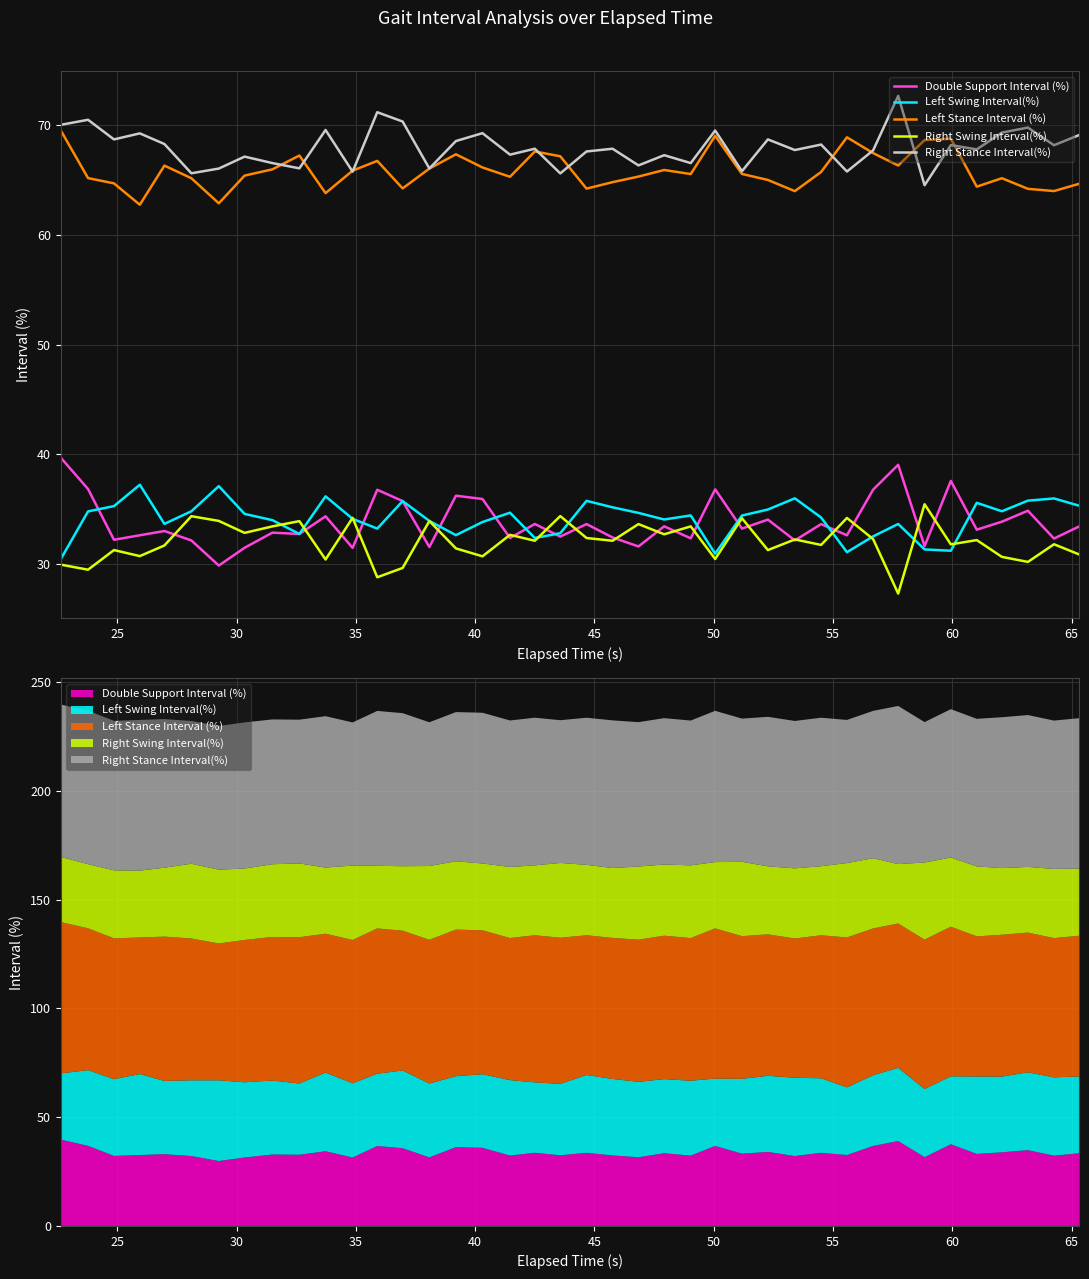

Reading right to left, extract all data points from this chart.

Double Support Interval (%): 33.4	32.3	34.9	33.9	33.1	37.6	31.6	39.0	36.8	32.6	33.6	32.1	34.0	33.2	36.8	32.3	33.4	31.6	32.4	33.6	32.5	33.6	32.4	35.9	36.2	31.6	35.7	36.8	31.5	34.4	32.7	32.9	31.5	29.9	32.1	33.0	32.6	32.2	36.8	39.7
Left Swing Interval(%): 35.3	36.0	35.8	34.8	35.6	31.2	31.3	33.6	32.5	31.1	34.2	36.0	35.0	34.4	30.9	34.4	34.1	34.7	35.2	35.8	32.8	32.4	34.7	33.8	32.6	33.9	35.7	33.2	34.1	36.2	32.7	34.0	34.6	37.1	34.8	33.7	37.2	35.3	34.8	30.5
Left Stance Interval (%): 64.7	64.0	64.2	65.2	64.4	68.8	68.7	66.3	67.5	68.9	65.8	64.0	65.0	65.6	69.1	65.6	65.9	65.3	64.8	64.2	67.2	67.6	65.3	66.2	67.4	66.1	64.3	66.8	65.9	63.8	67.3	66.0	65.4	62.9	65.2	66.3	62.8	64.7	65.2	69.5
Right Swing Interval(%): 30.9	31.8	30.2	30.6	32.2	31.8	35.5	27.3	32.3	34.2	31.7	32.2	31.3	34.2	30.5	33.4	32.7	33.6	32.1	32.4	34.4	32.1	32.7	30.7	31.4	33.9	29.6	28.8	34.2	30.4	33.9	33.4	32.8	33.9	34.4	31.7	30.7	31.3	29.5	29.9
Right Stance Interval(%): 69.1	68.2	69.8	69.3	67.8	68.2	64.5	72.7	67.7	65.8	68.3	67.8	68.7	65.8	69.5	66.6	67.3	66.4	67.9	67.6	65.6	67.9	67.3	69.3	68.6	66.1	70.4	71.2	65.8	69.6	66.1	66.6	67.2	66.1	65.6	68.3	69.3	68.7	70.5	70.1